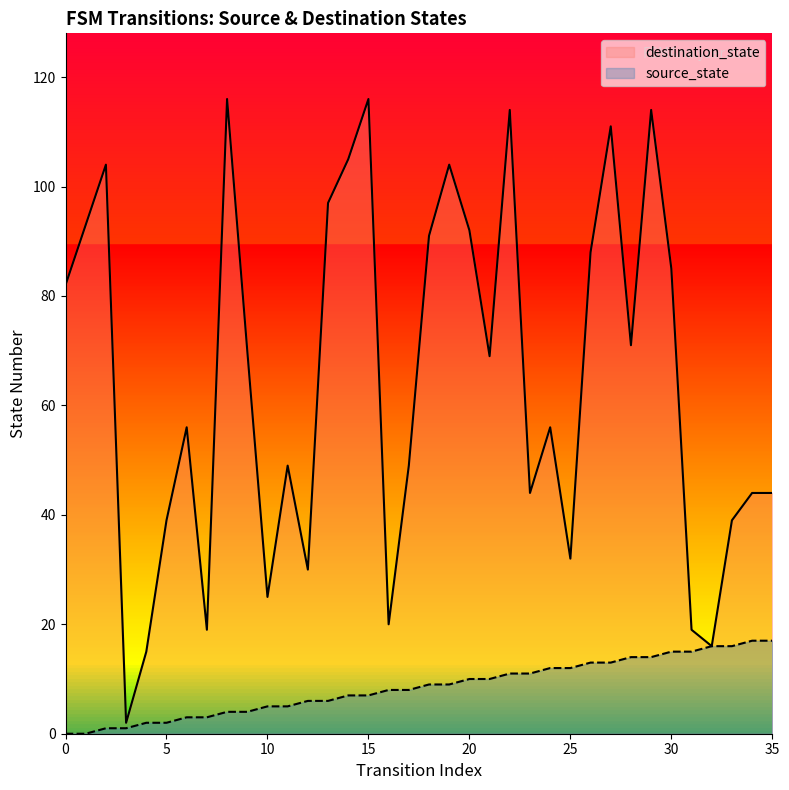

True or false: destination_state and source_state intersect in this chart.

False